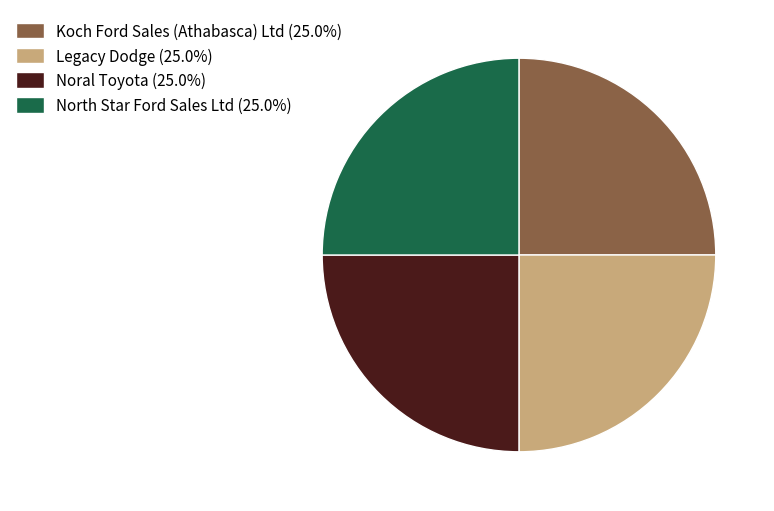

Does Noral Toyota (25.0%) represent more than half of the total?

No